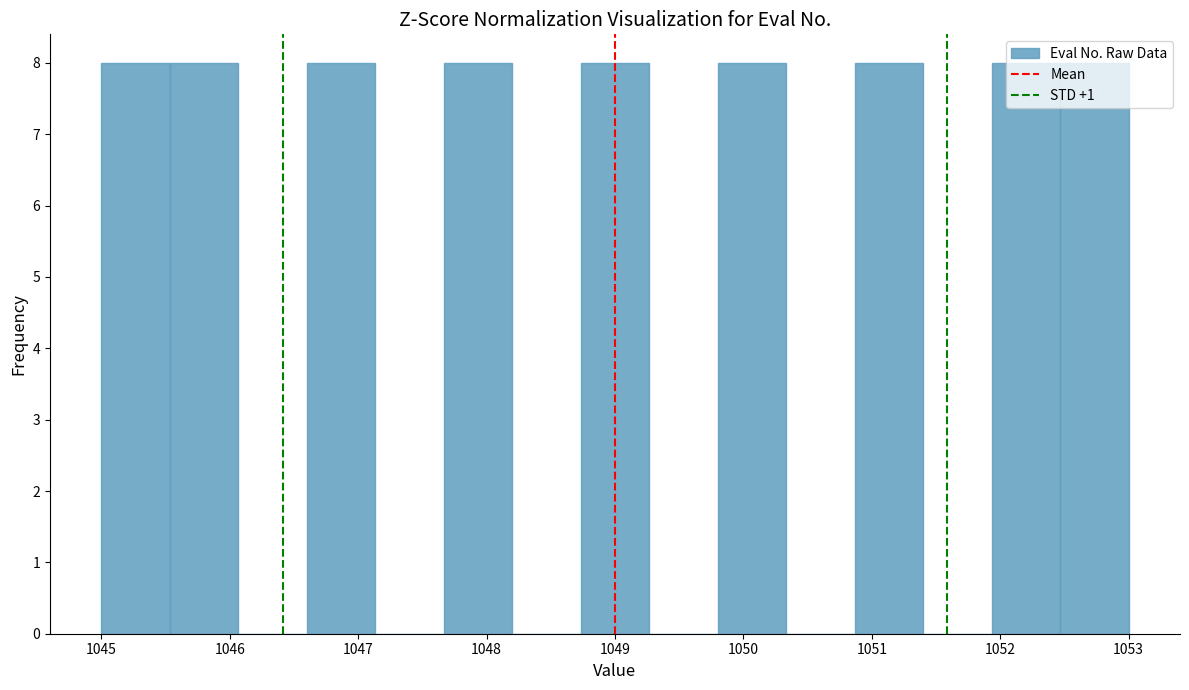

Reading left to right, transcribe this chart: for each bar, give the range it covers on the x-axis and its height. Neither the bar edges nor the heights are printed on the chart, so give them approximately, as read against the axes.

1045.0 to 1045.5: 8
1045.5 to 1046.1: 8
1046.1 to 1046.6: 0
1046.6 to 1047.1: 8
1047.1 to 1047.7: 0
1047.7 to 1048.2: 8
1048.2 to 1048.7: 0
1048.7 to 1049.3: 8
1049.3 to 1049.8: 0
1049.8 to 1050.3: 8
1050.3 to 1050.9: 0
1050.9 to 1051.4: 8
1051.4 to 1051.9: 0
1051.9 to 1052.5: 8
1052.5 to 1053.0: 8